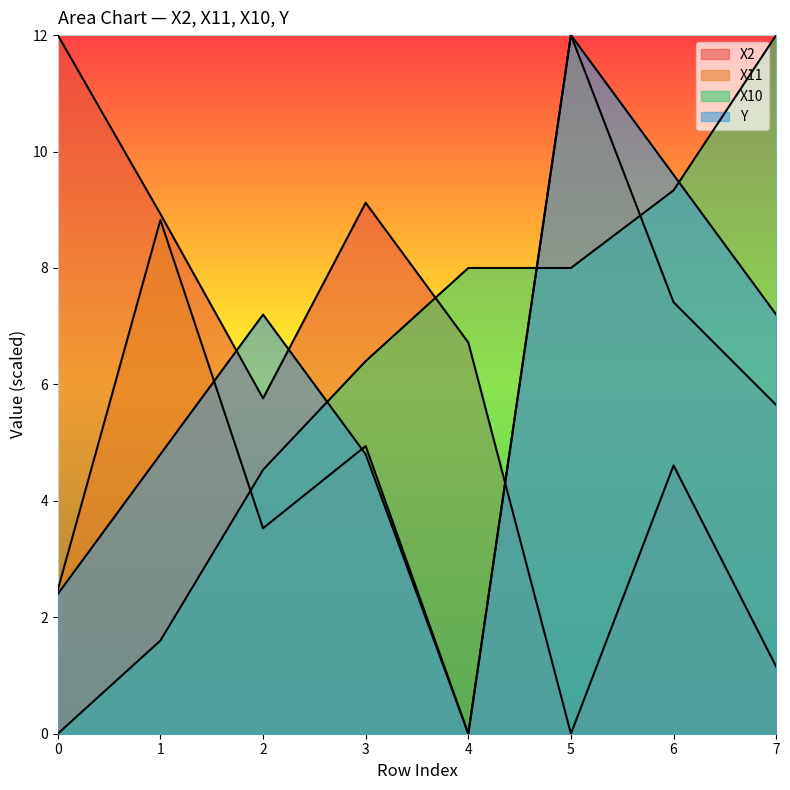

At which category is the sum across all series the highest?

5